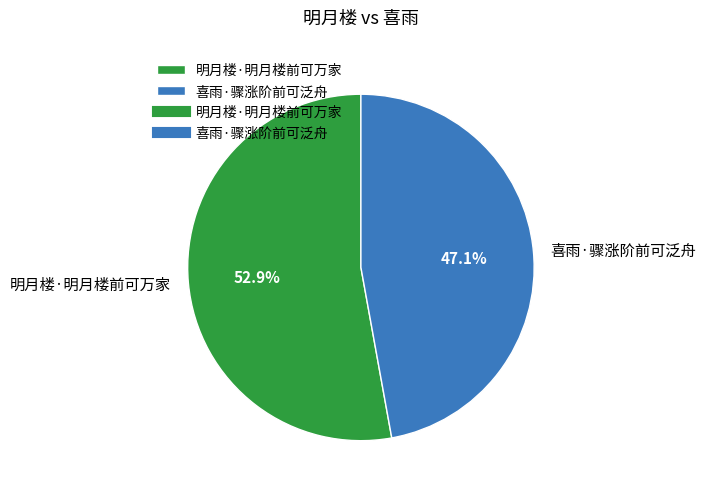

What is the ratio of the value at 明月楼·明月楼前可万家 to the value at 喜雨·骤涨阶前可泛舟?

1.1